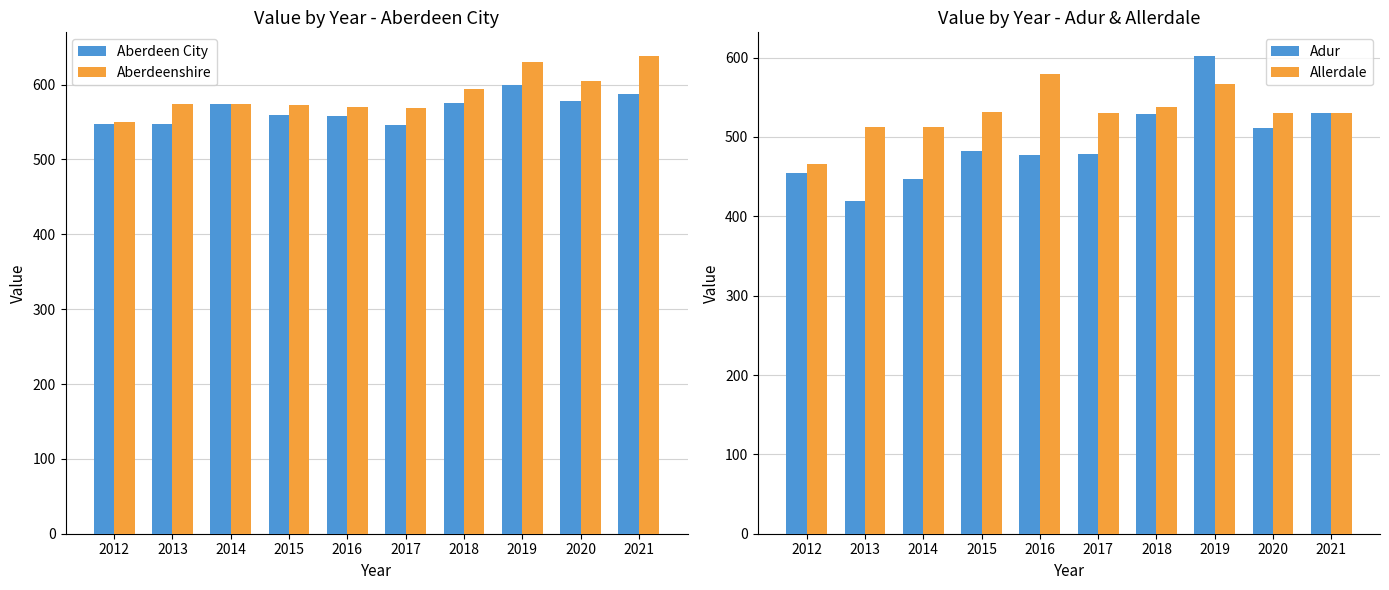

At which label does Allerdale first exceed 530?

2015